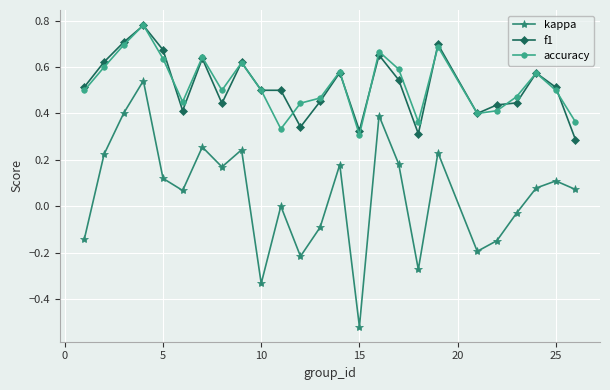

Which series has the largest range (max minus min)?

kappa